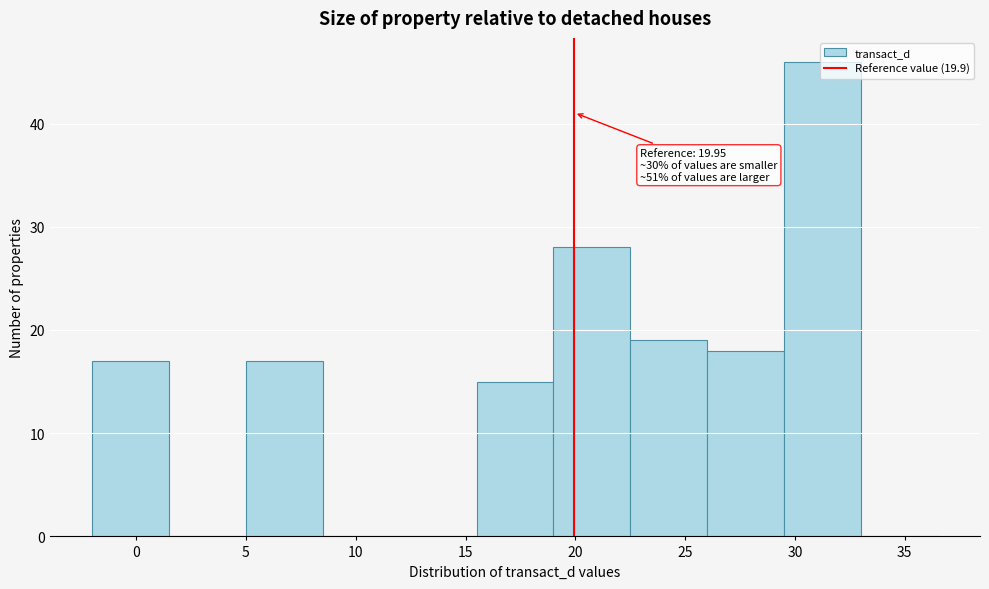

Which range on the x-axis has the tallest bar?

29.5 to 33.0